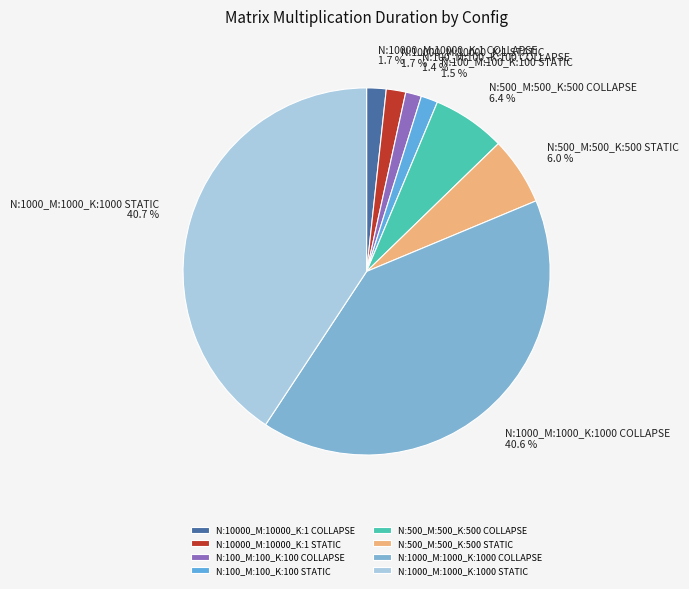

How many slices are in this pie chart?

8